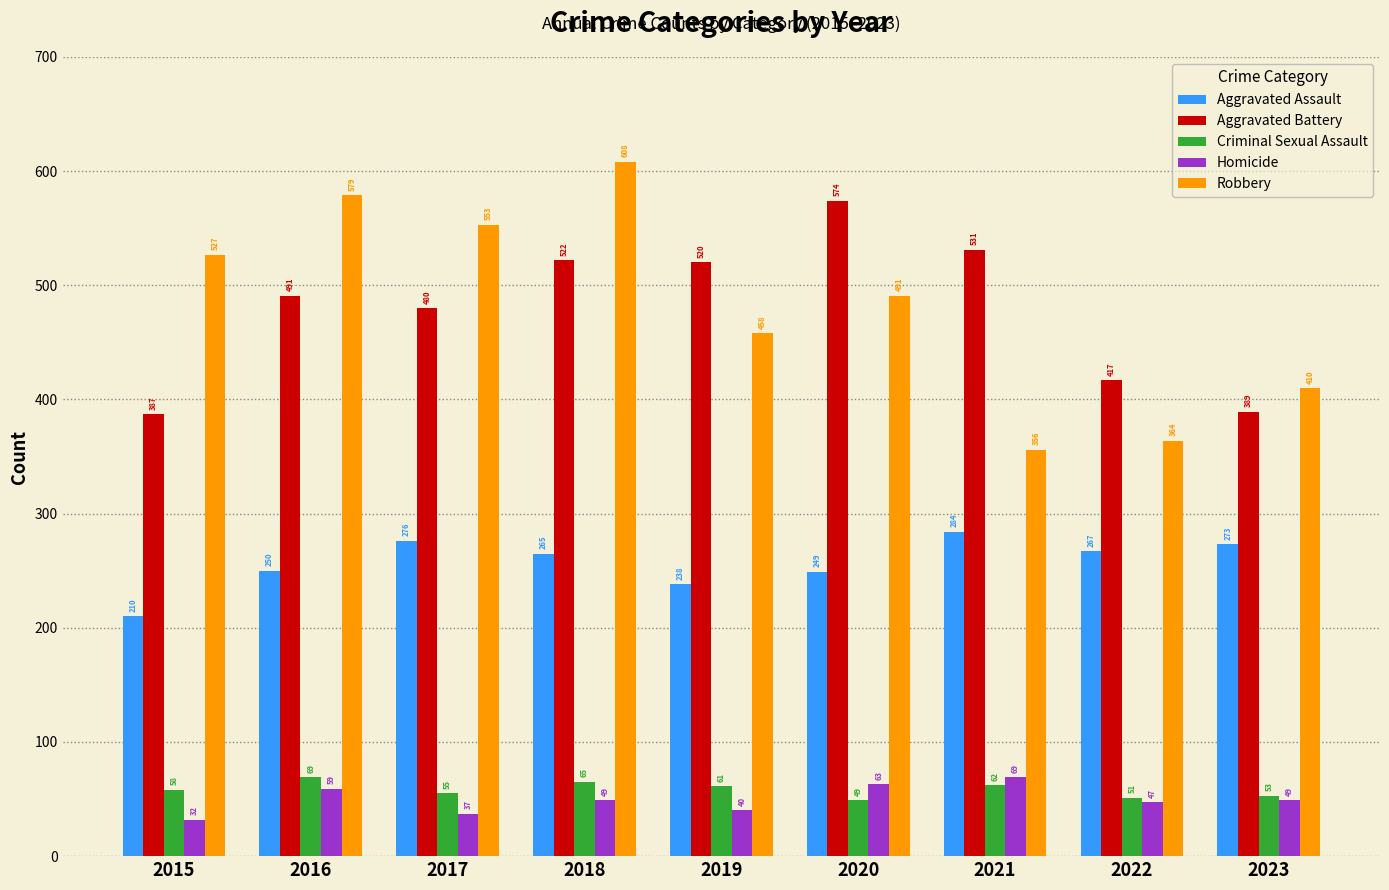

The value of Aggravated Assault at 2017 is 276. True or false?

True